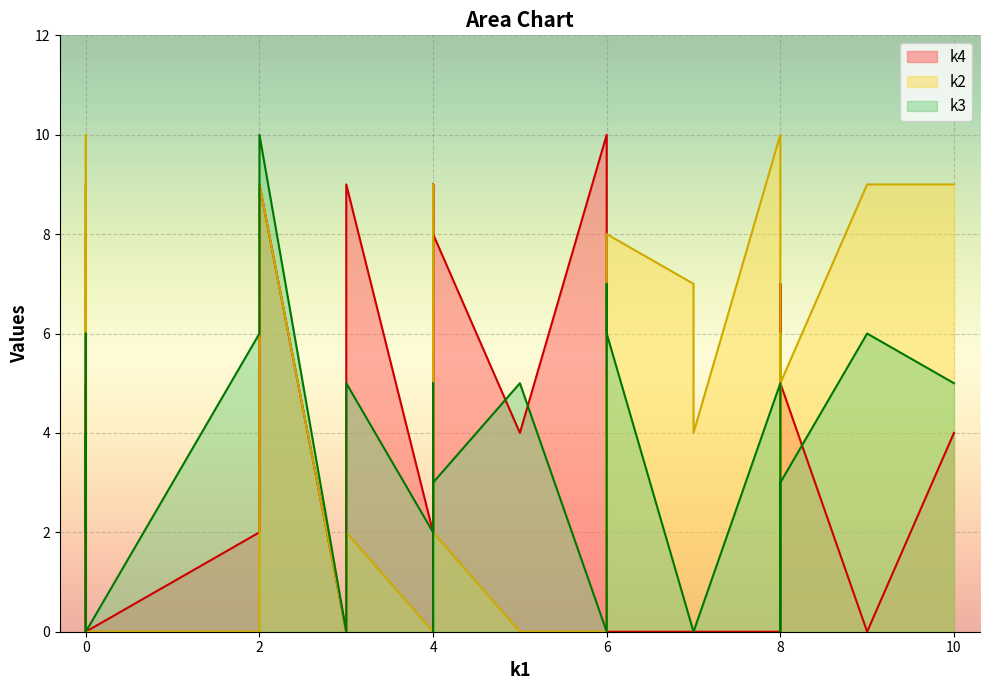

Is the value of k4 at i6 greater than the value of k3 at i16?

Yes